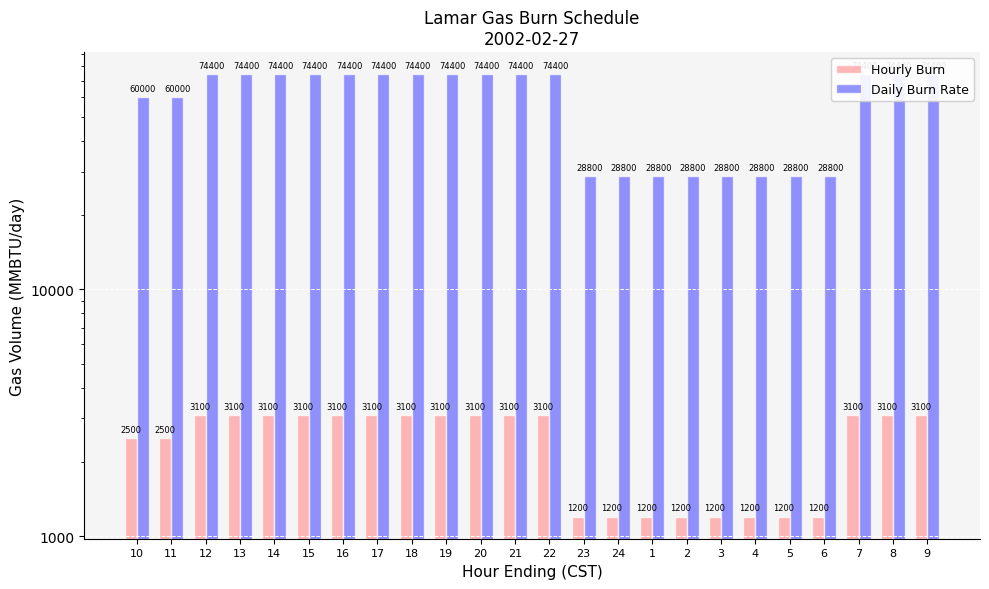

What is the sum of the Hourly Burn values at 22 and 24?

4300